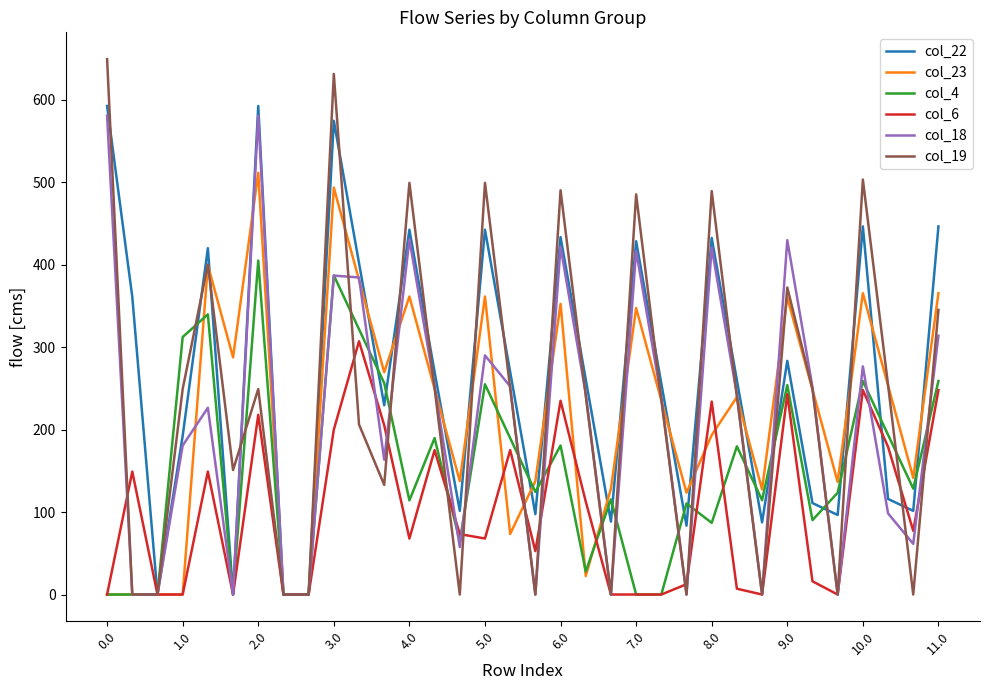

What is the maximum value for col_19?

649.1